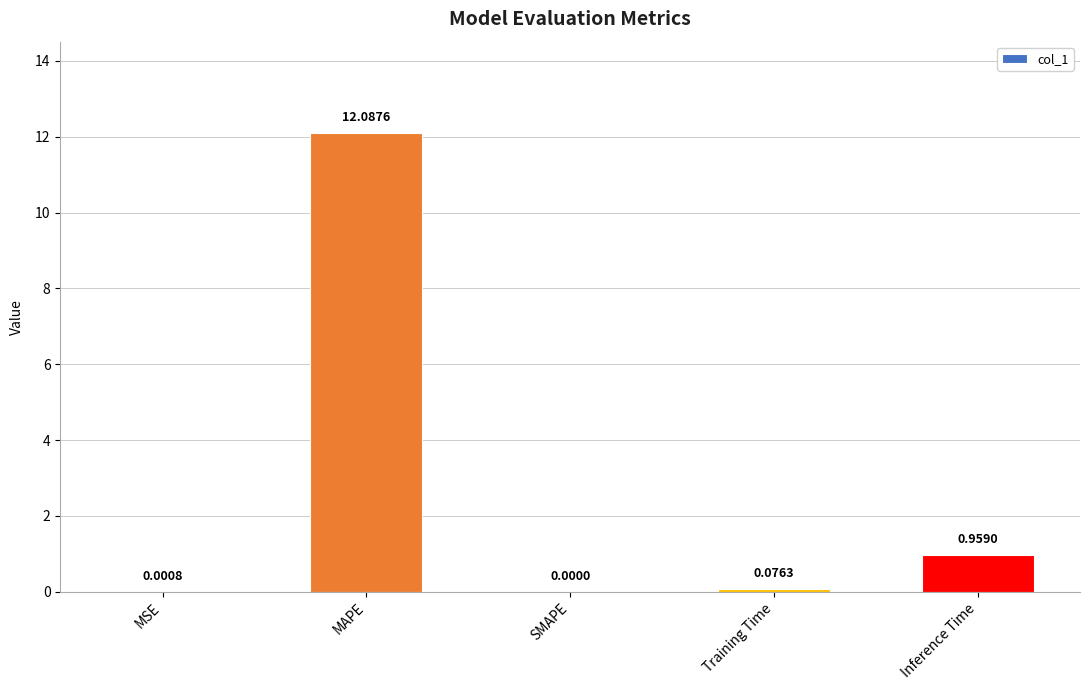

At which category does the chart reach its peak across all series?

MAPE